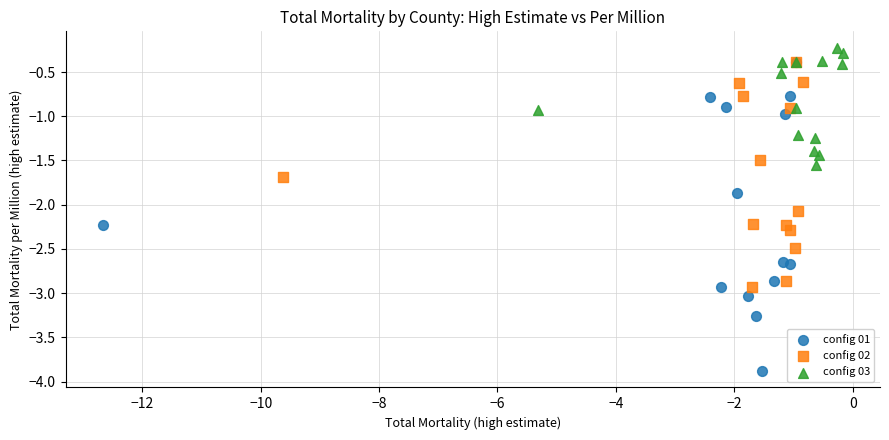

Which series contains the lowest Y value?

config 01